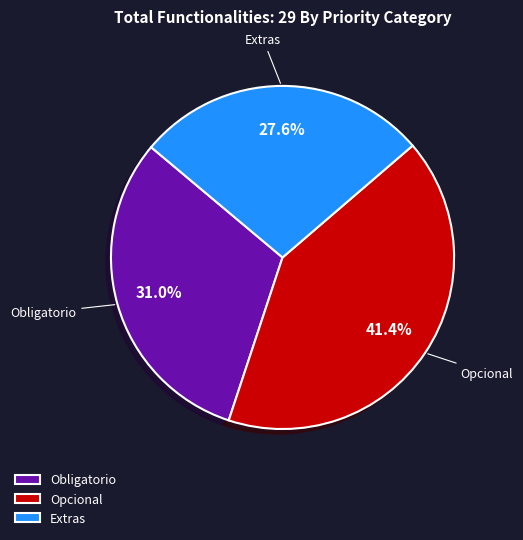

Approximately how many times larger is the value at Opcional compared to Extras?

1.5